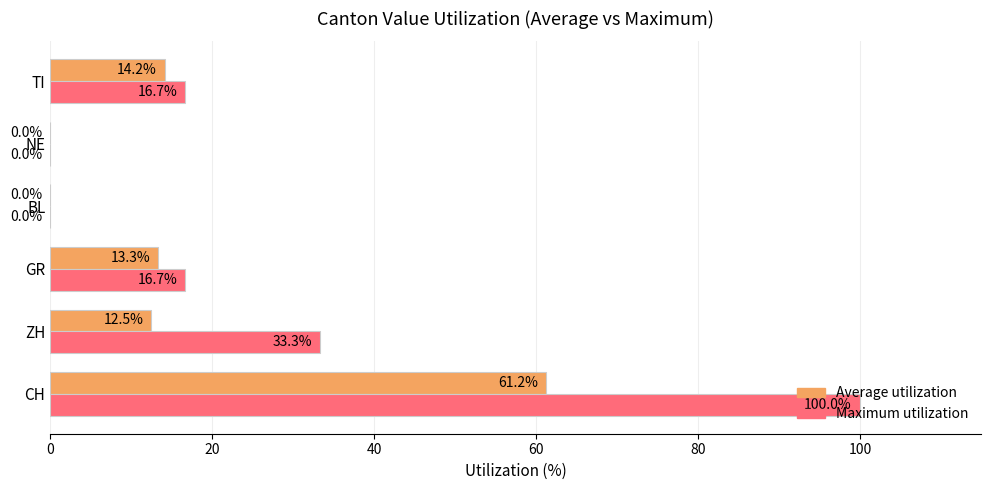

Is it true that Maximum utilization equals -59.7 at BL?

False